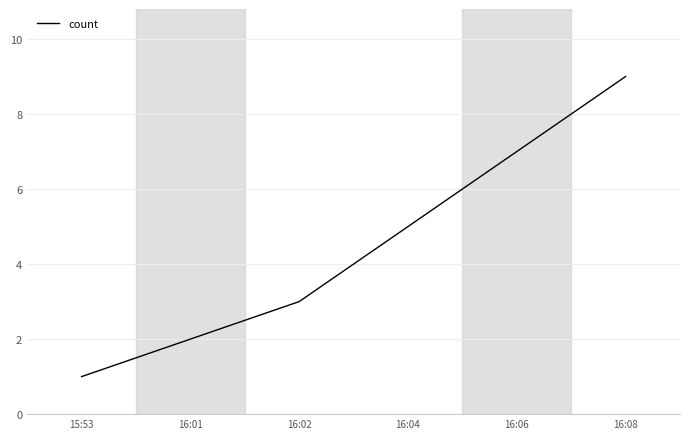

Reading left to right, transcribe all the data shown in this chart.

15:53=1	16:01=2	16:02=3	16:04=5	16:06=7	16:08=9